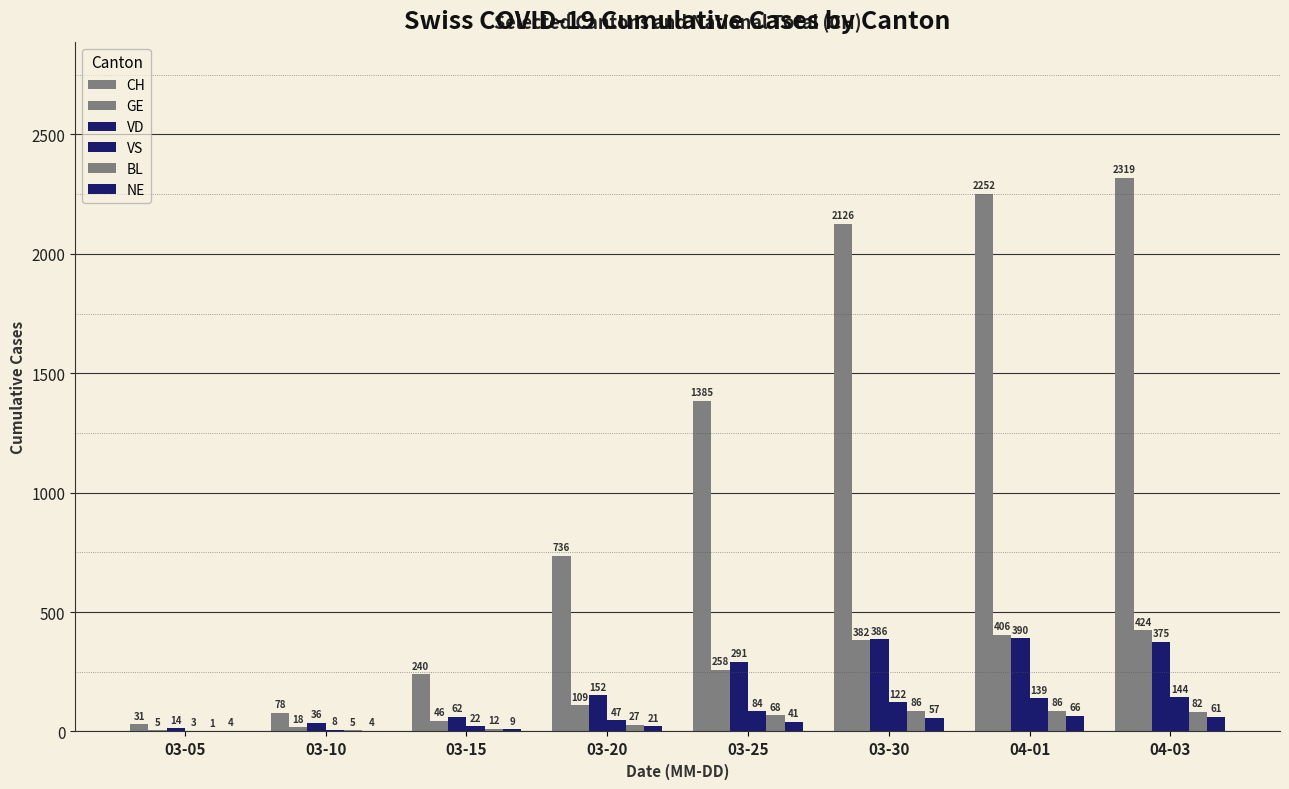

How many series are shown in this chart?

6